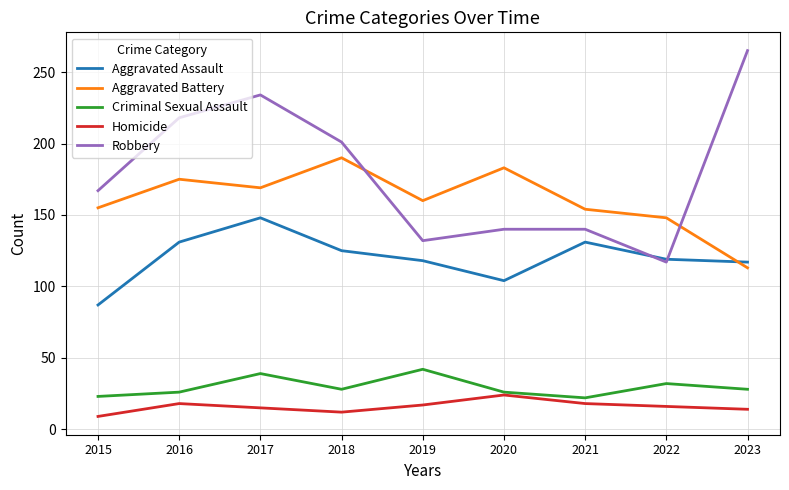

What is the difference between the maximum and second lowest values in the Homicide series?

12